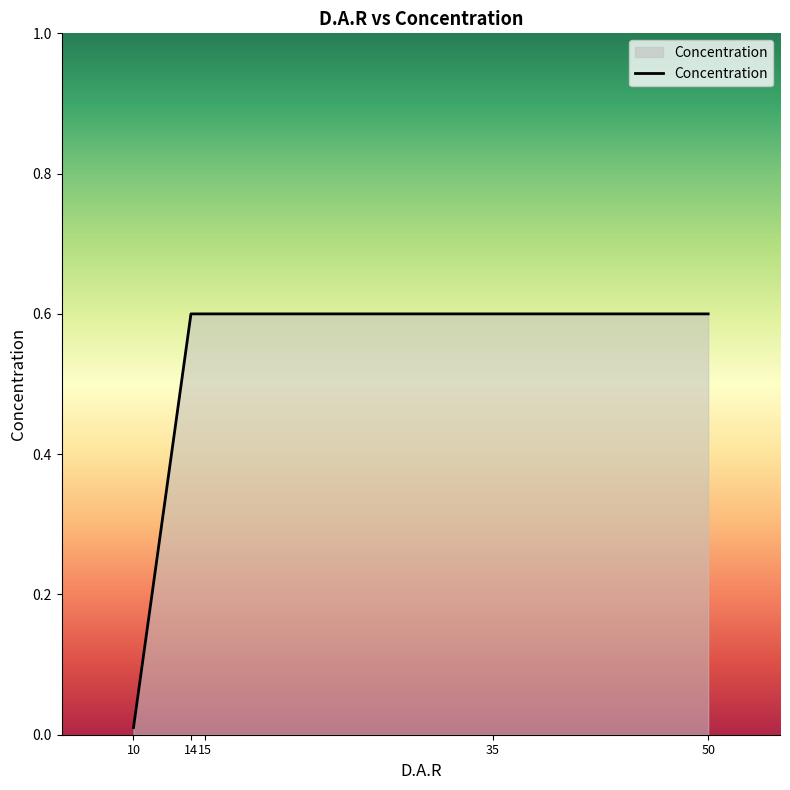

Which category has the highest value across all series?

14